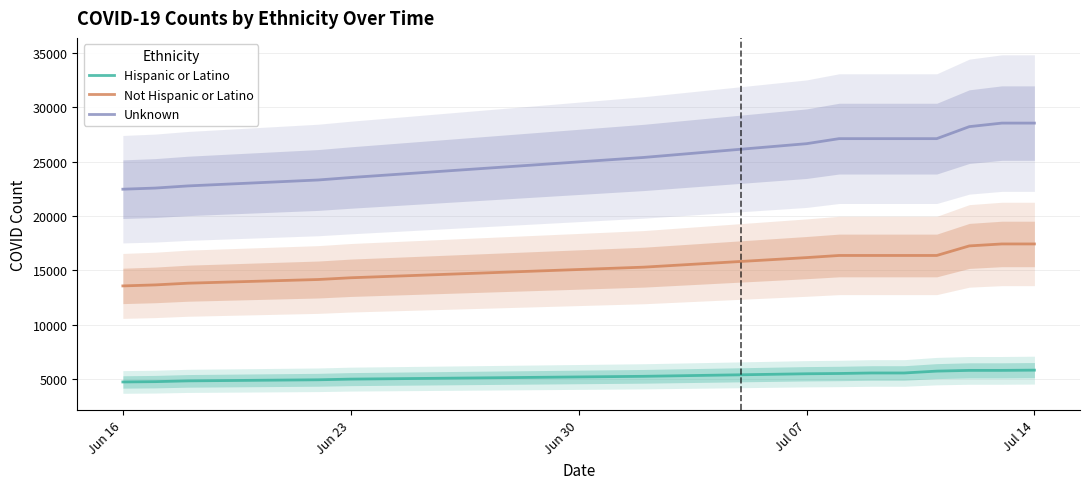

Is it true that Not Hispanic or Latino equals 6686 at Jul 07?

False